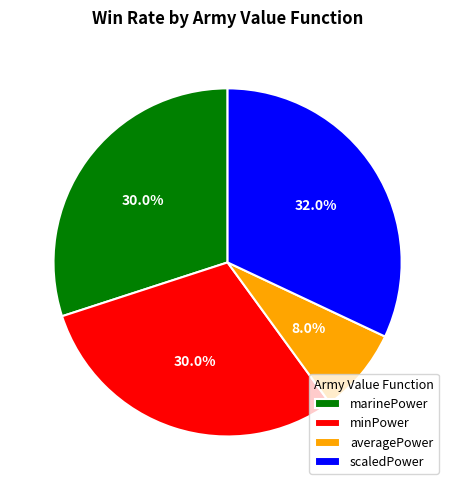

Count the number of slices in the pie.

4